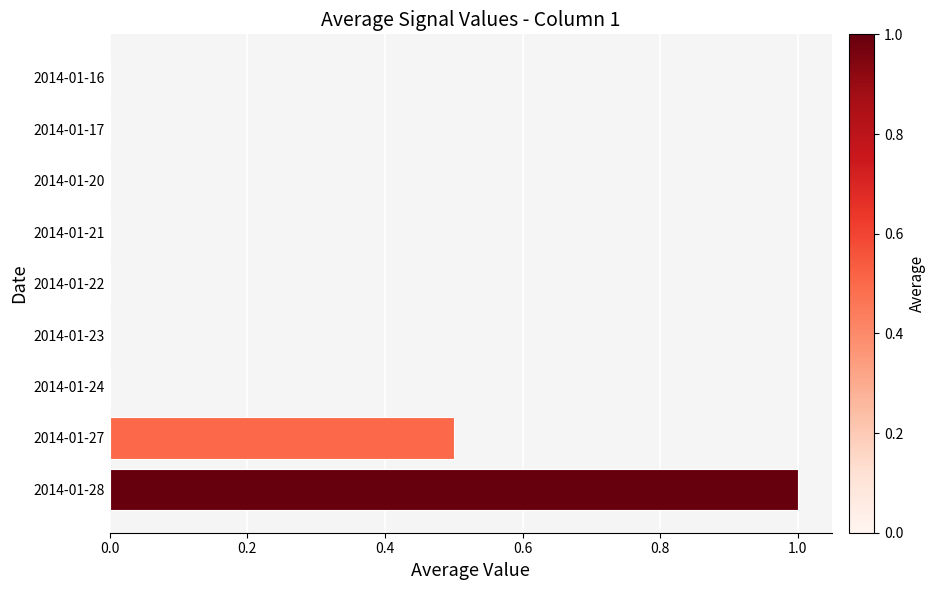

Count the values in the range 0 to 1.

9